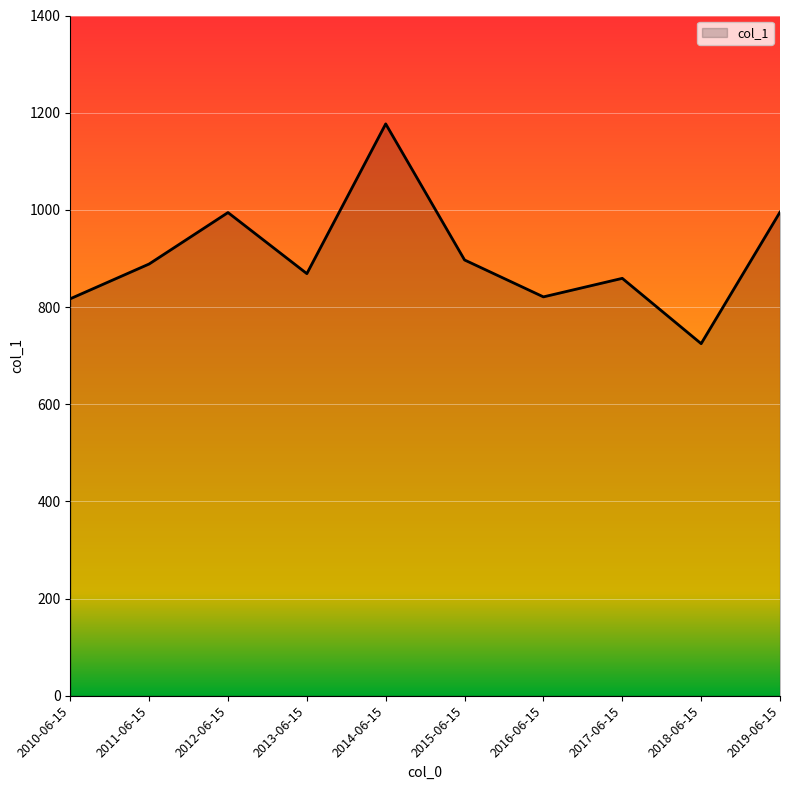

How many series are shown in this chart?

1